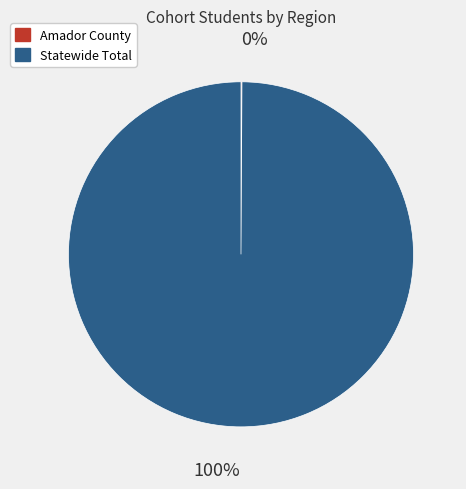

Is there a majority slice in this chart?

Yes